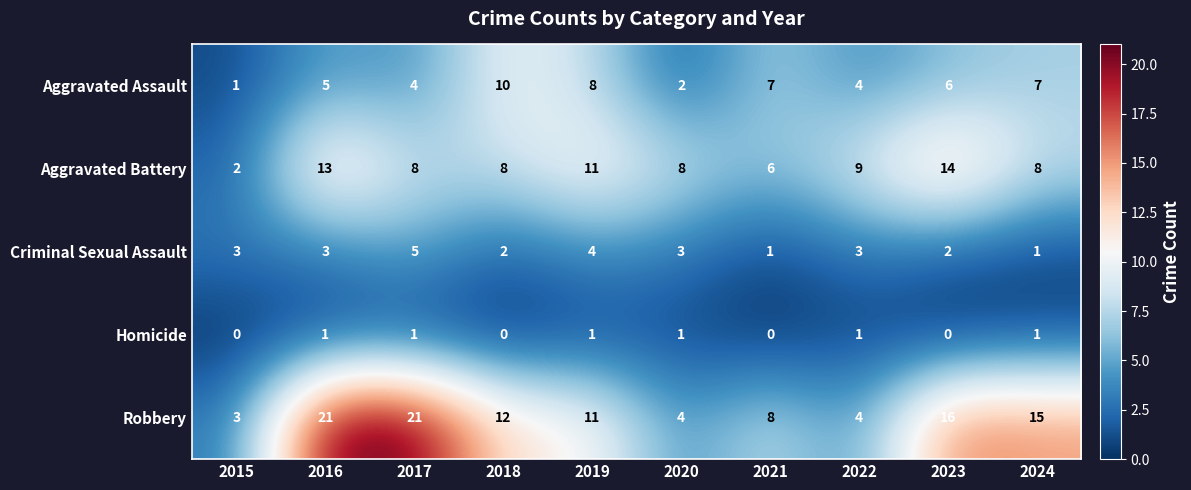

Which series changed the most between 2021 and 2022?

Robbery